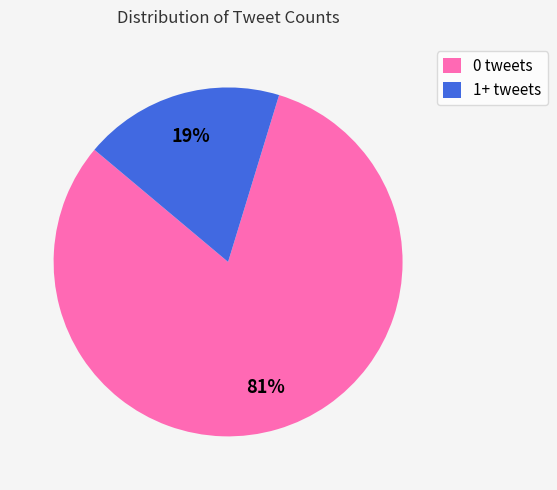

To the nearest percent, what percentage of the pie is 0 tweets?

81%